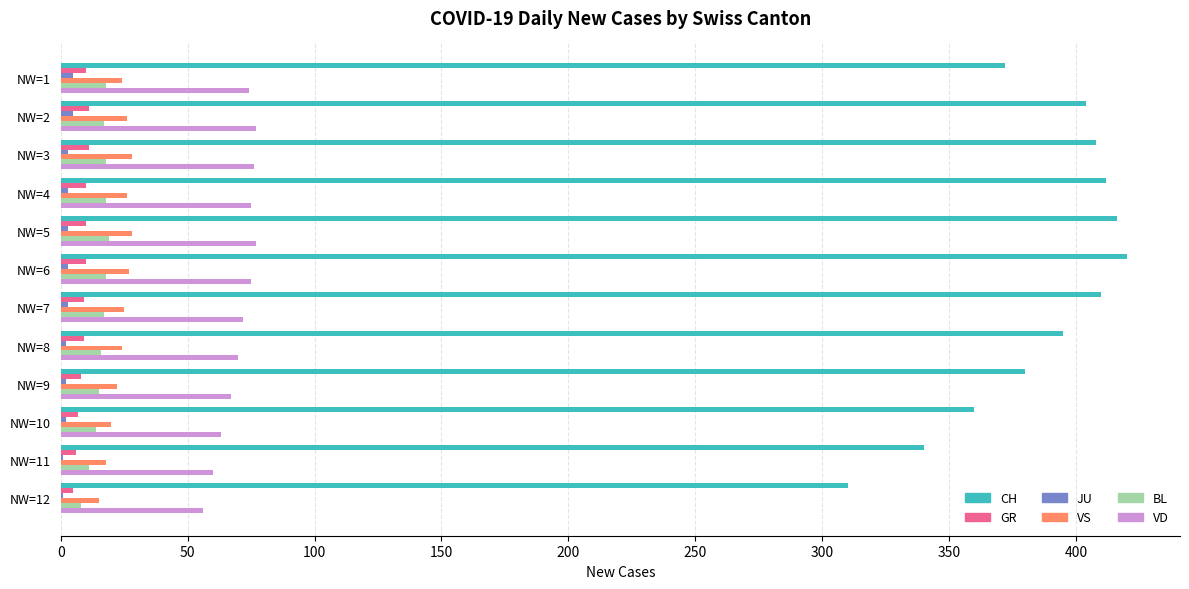

Which series has the largest total across all categories?

CH